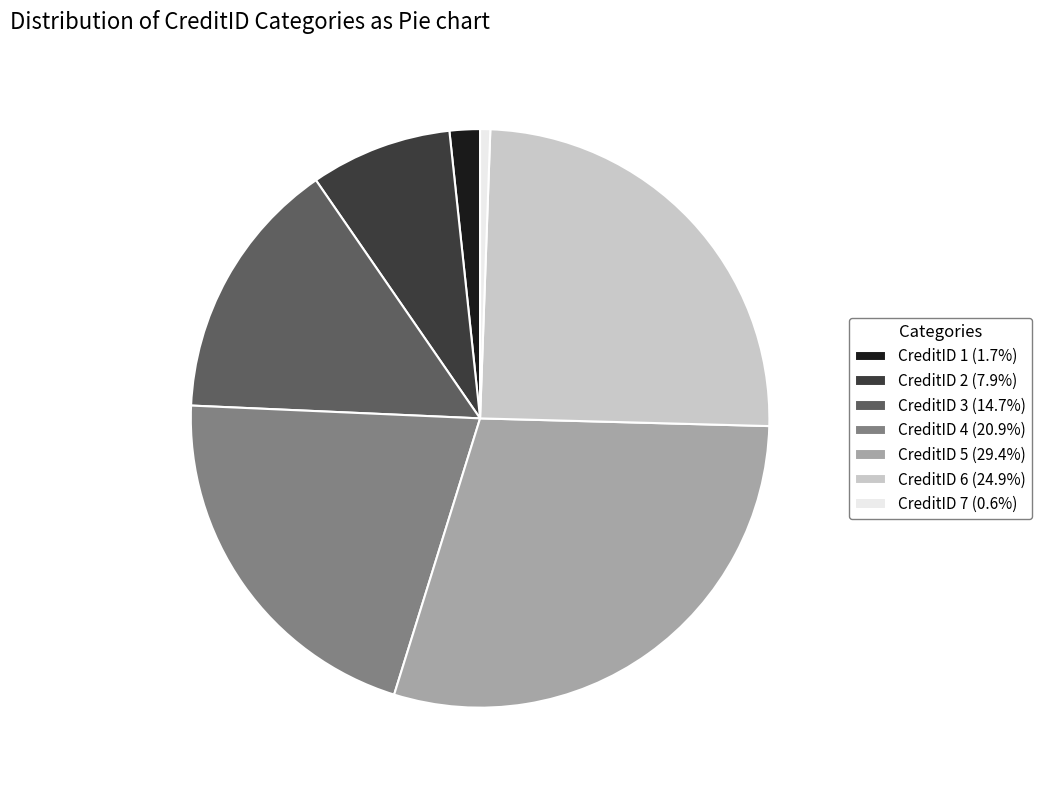

What is the ratio of the value at CreditID 5 (29.4%) to the value at CreditID 2 (7.9%)?

3.7